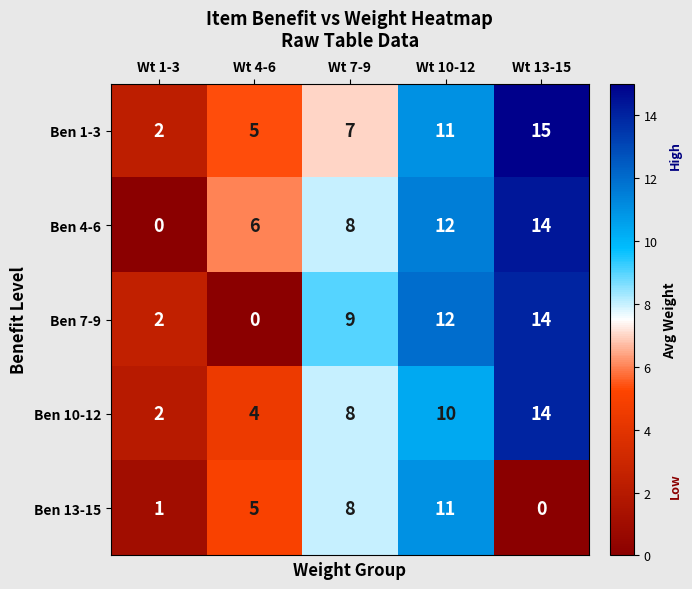

Rank the categories by Ben 13-15 value from lowest to highest.

Wt 13-15, Wt 1-3, Wt 4-6, Wt 7-9, Wt 10-12